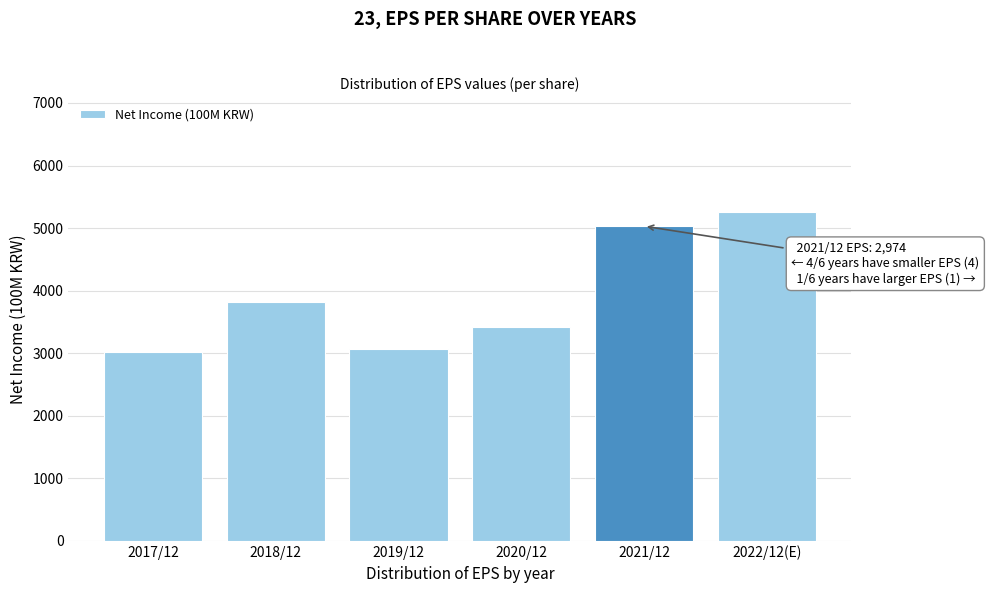

Reading right to left, what are all the values shown in this chart?

2022/12(E)=5255.2	2021/12=5030.7	2020/12=3422.2	2019/12=3073.2	2018/12=3811.1	2017/12=3022.1